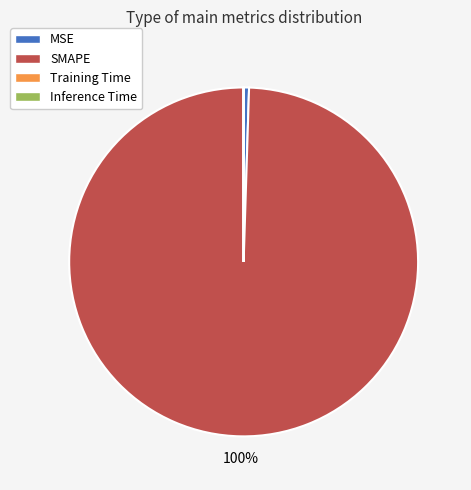

What is the majority slice?

SMAPE